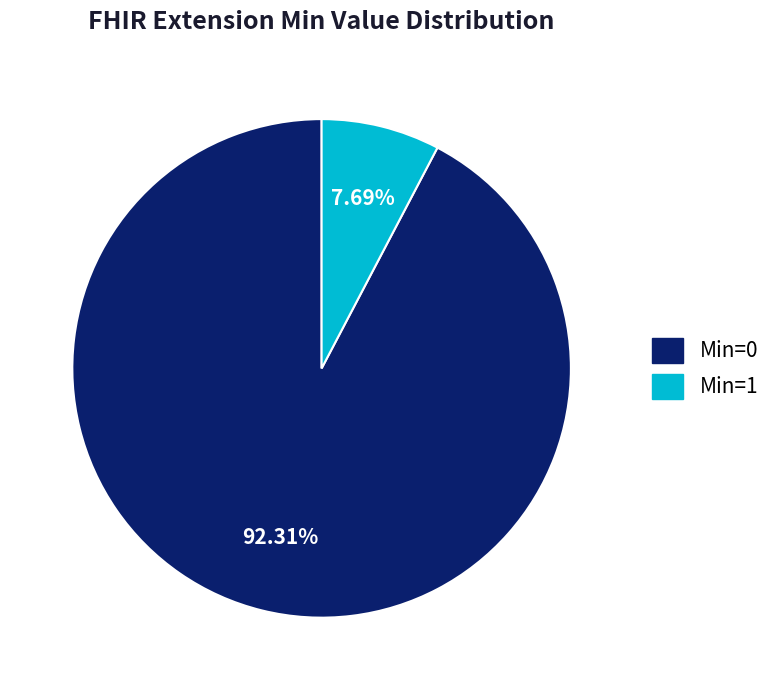

How many slices are in this pie chart?

2